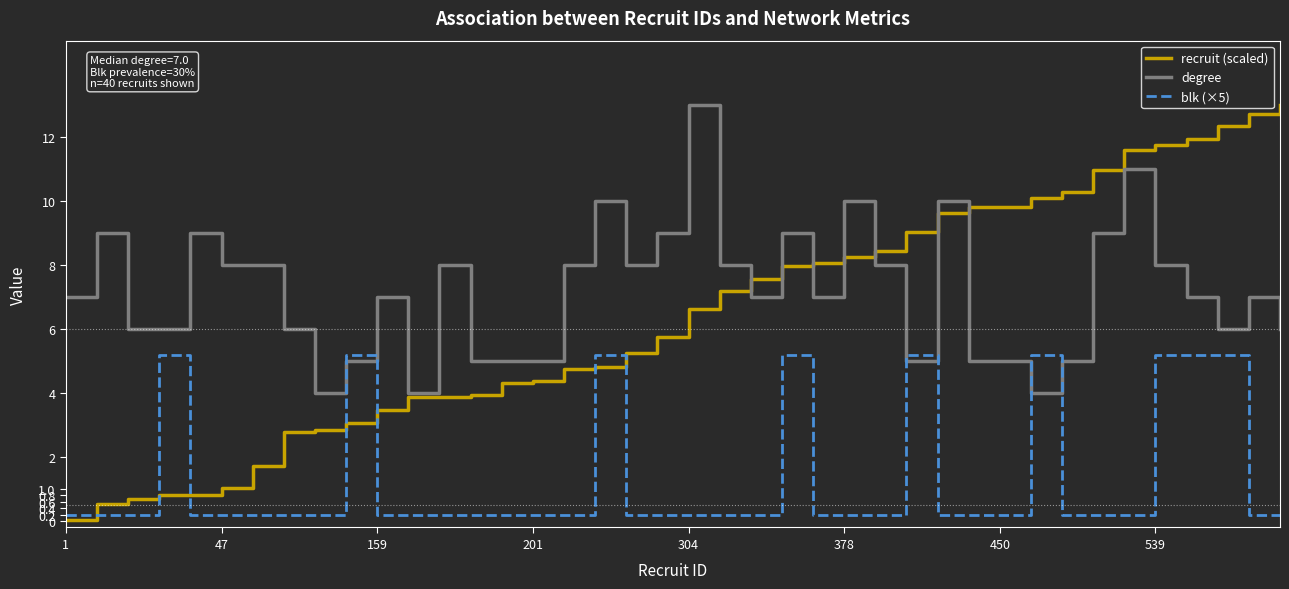

Does the chart have visible grid lines?

No